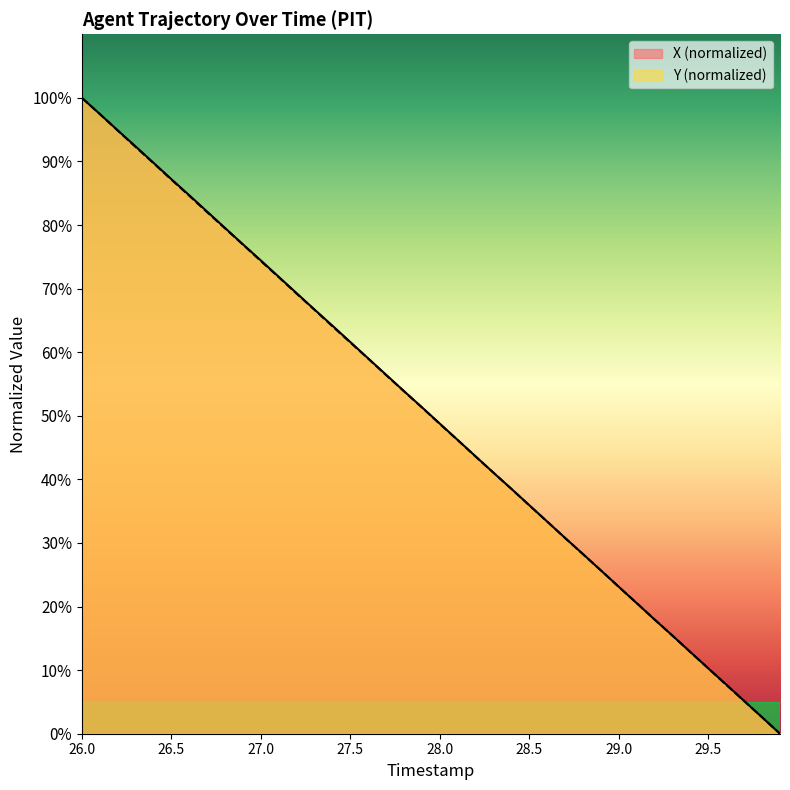

True or false: X has a value of 76.6 at 28.0.

False